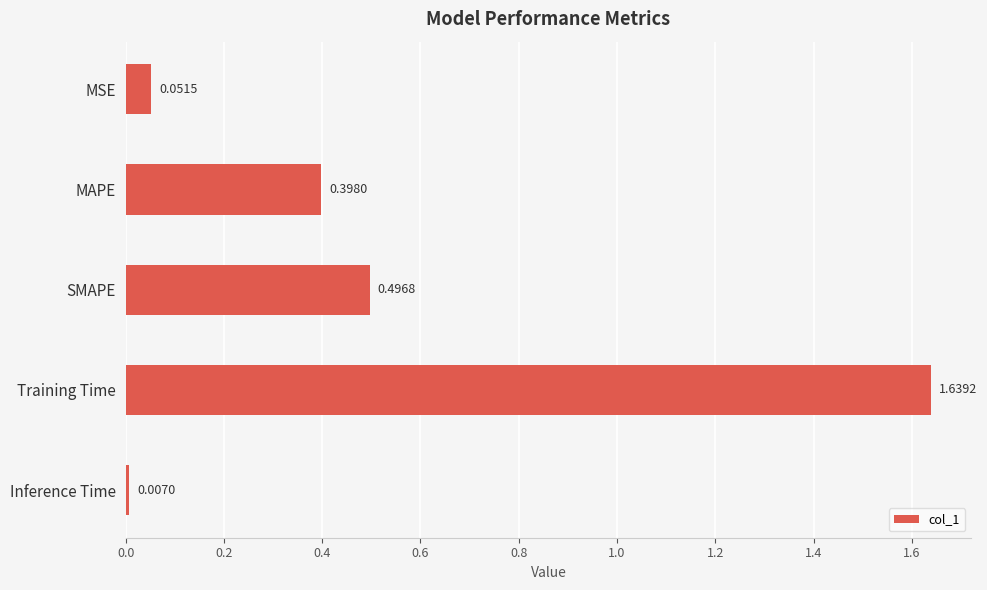

What is the sum of all values?

2.6